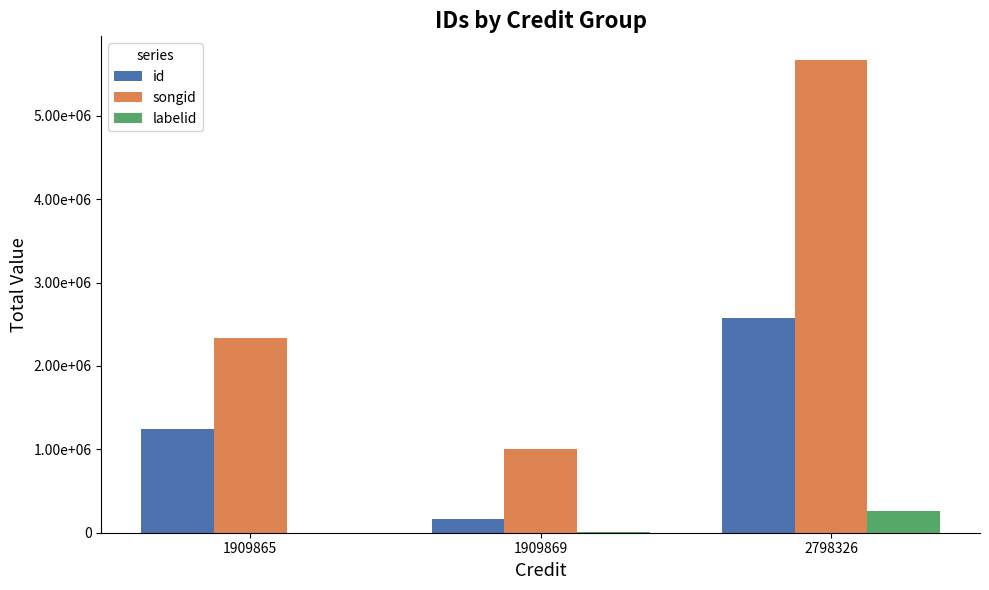

Are the bars horizontal?

No